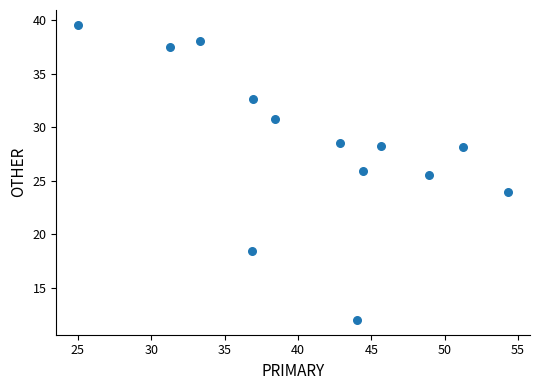

What is the range of X values (max minus min)?

29.3